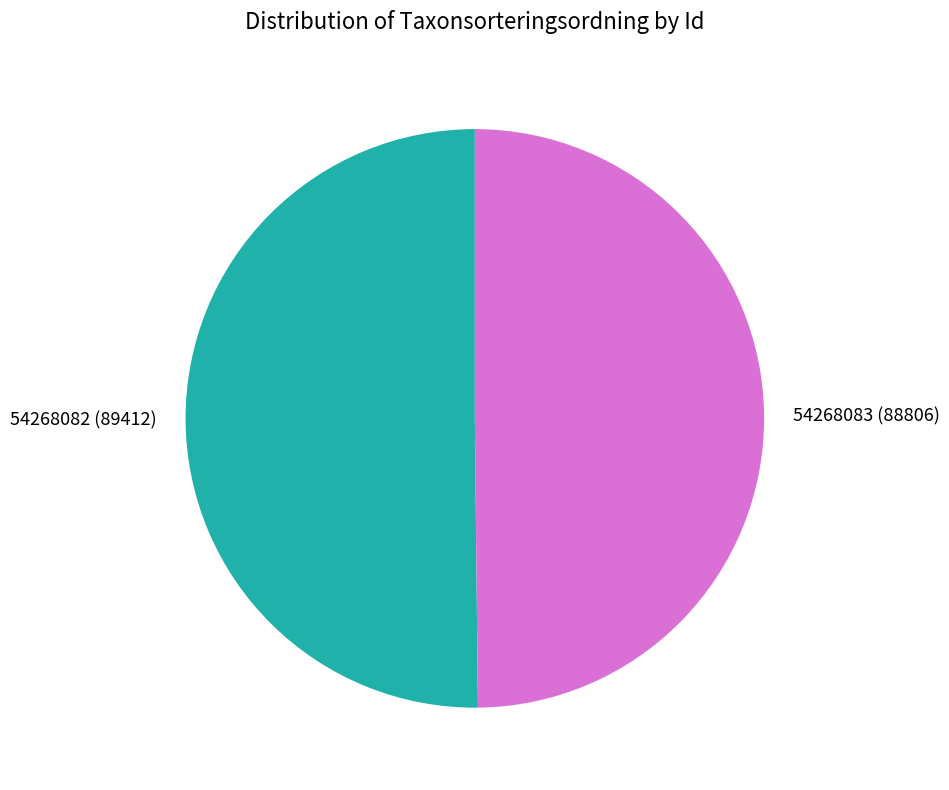

Count the number of slices in the pie.

2